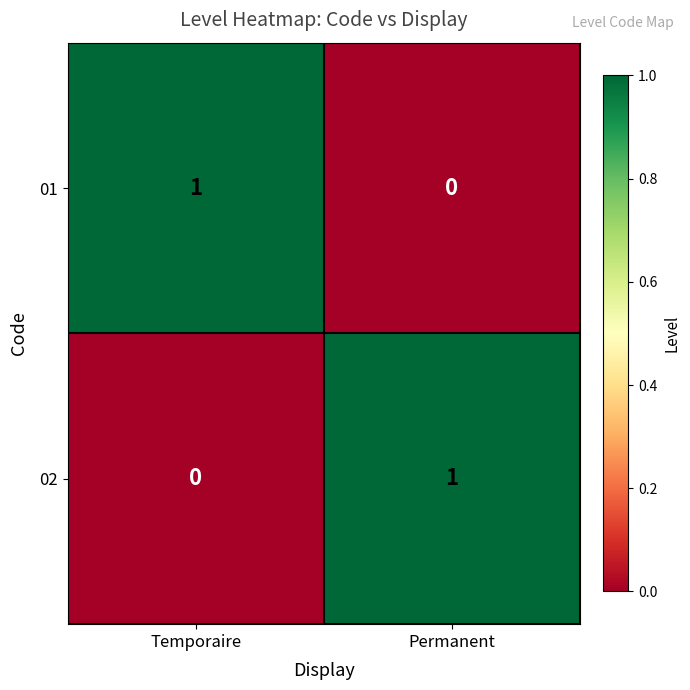

Reading left to right, transcribe all the data shown in this chart.

01: 1	0
02: 0	1